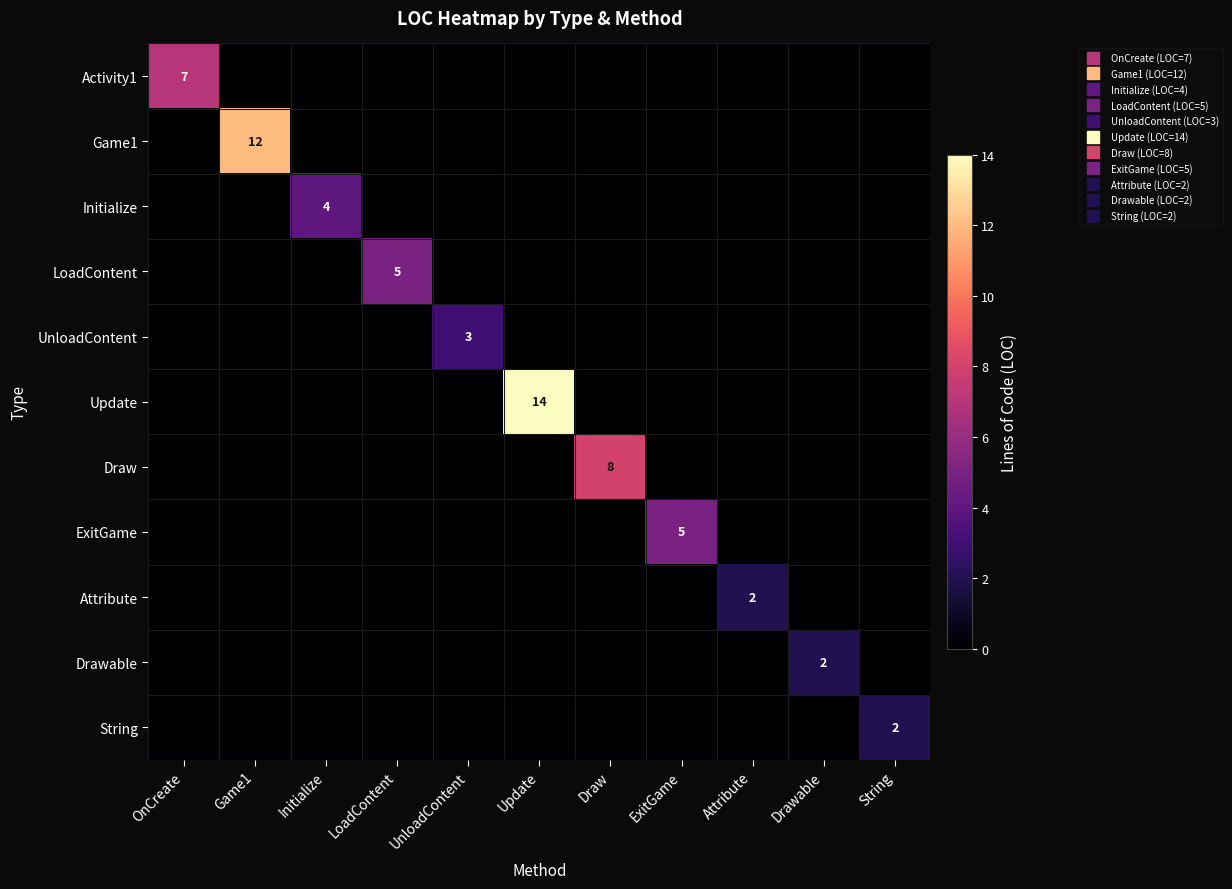

What is the average value of the Game1 series?

1